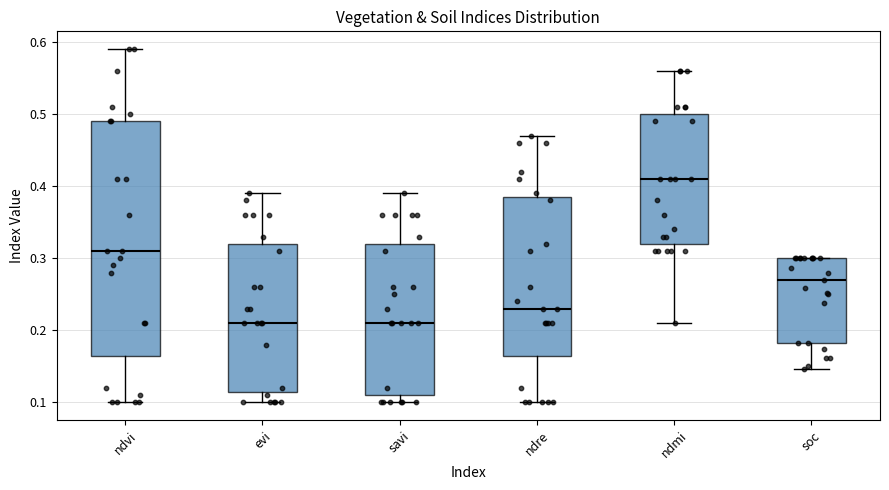

Reading left to right, transcribe this box plot: for each box, give where its median line is, the range the box spans, and where its two whiskers end, as read against the y-axis. The values are not printed on the chart, so give them approximately, as read against the axis.

ndvi: median 0.31, box 0.17 to 0.49, whiskers 0.10 to 0.59
evi: median 0.21, box 0.12 to 0.32, whiskers 0.10 to 0.39
savi: median 0.21, box 0.11 to 0.32, whiskers 0.10 to 0.39
ndre: median 0.23, box 0.17 to 0.39, whiskers 0.10 to 0.47
ndmi: median 0.41, box 0.32 to 0.50, whiskers 0.21 to 0.56
soc: median 0.27, box 0.18 to 0.30, whiskers 0.15 to 0.30